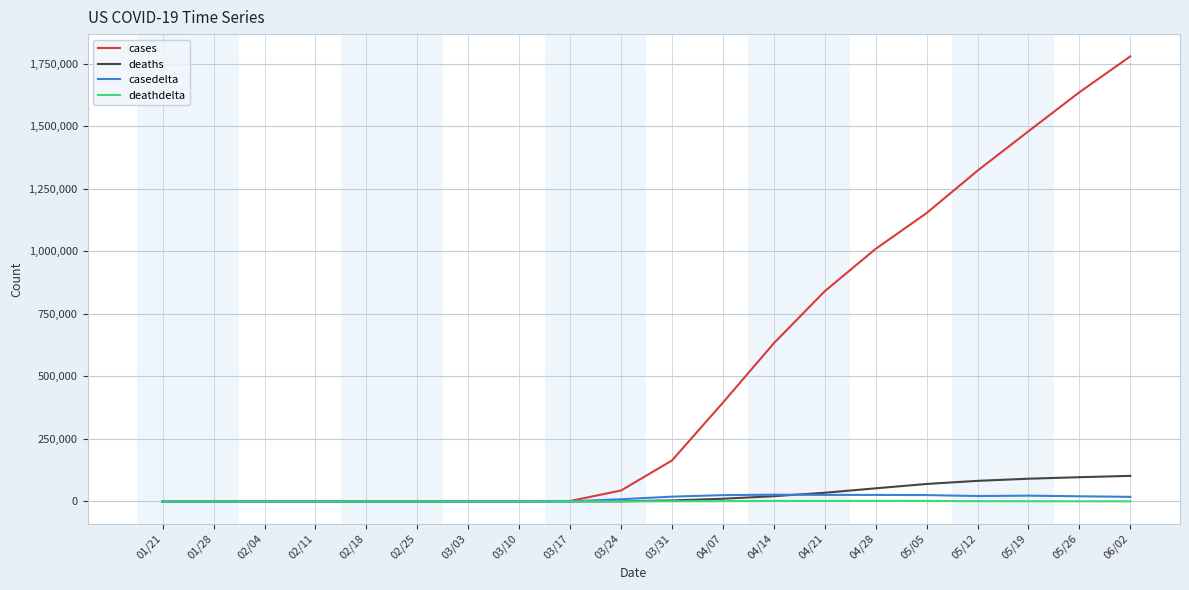

Which series has the largest range (max minus min)?

cases